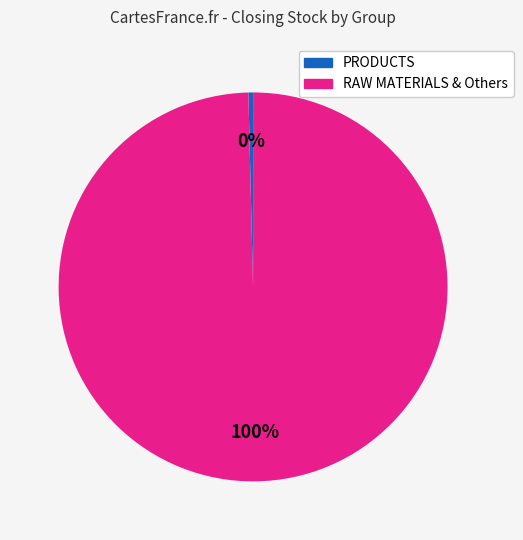

Is there any slice that represents more than half of the pie?

Yes